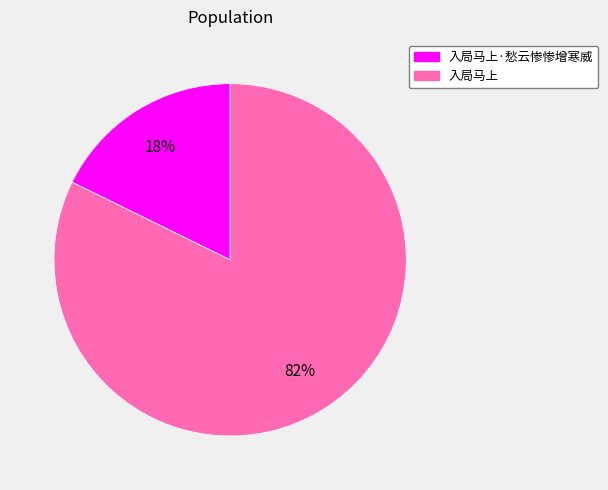

Do 入局马上·愁云惨惨增寒威 and 入局马上 together represent more than half of the pie?

Yes